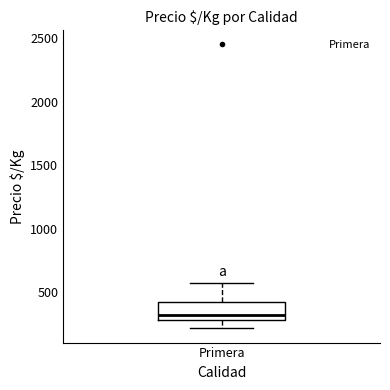

Read this box plot against the y-axis: the position of the median line, the range covered by the box, and the ends of both whiskers. The values are not printed on the chart, so give them approximately, as read against the axis.

median 350, box 300 to 450, whiskers 200 to 600